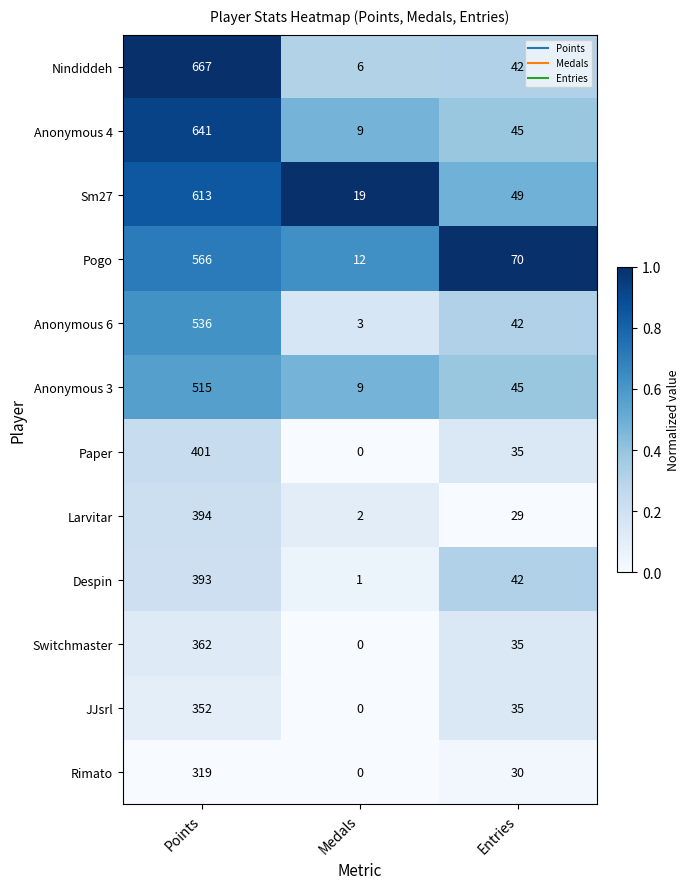

At which category is the sum across all series the highest?

Points